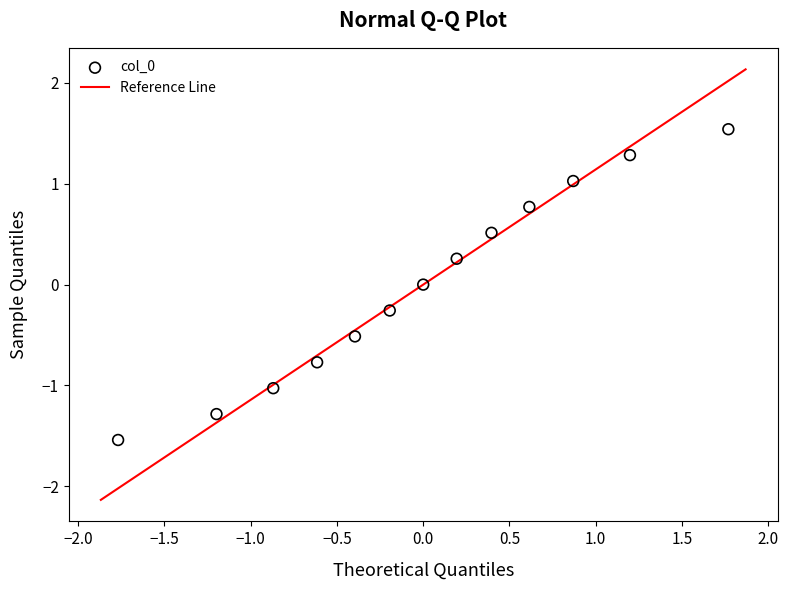

What is the range of Y values (max minus min)?

3.1